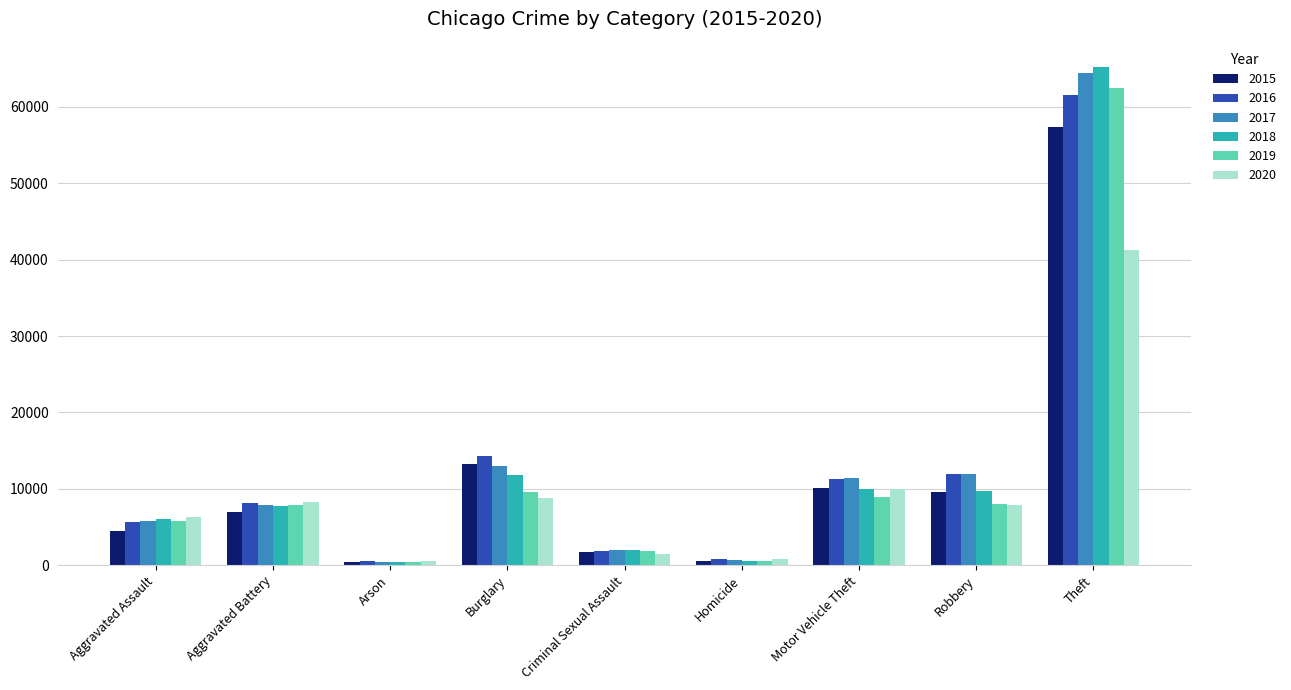

How many distinct data groups are displayed?

6